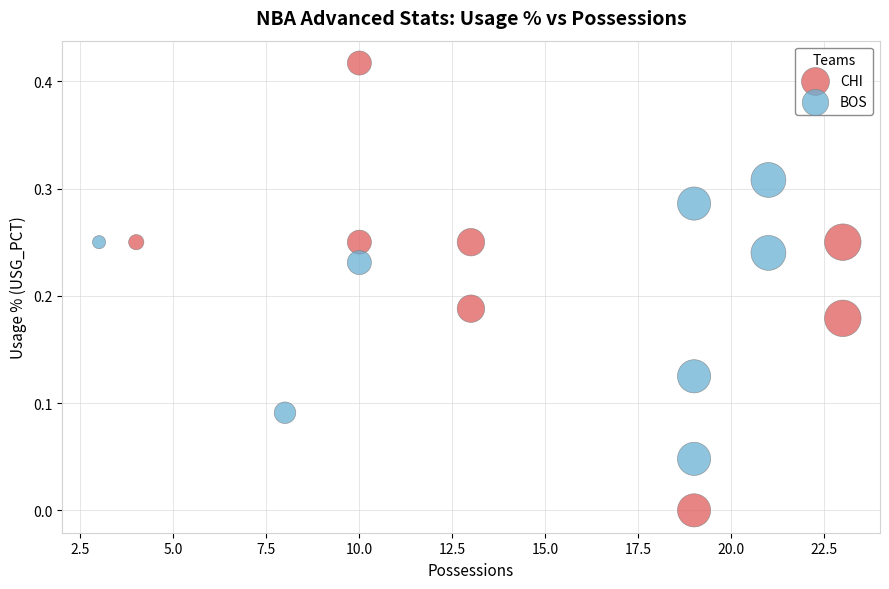

Which series contains the lowest Y value?

CHI